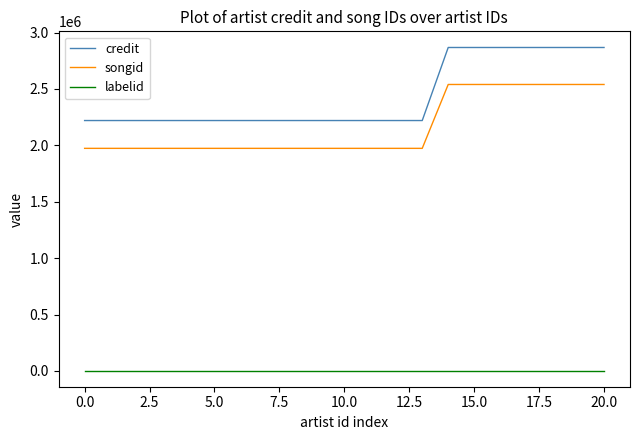

Which series has the widest spread of values?

credit